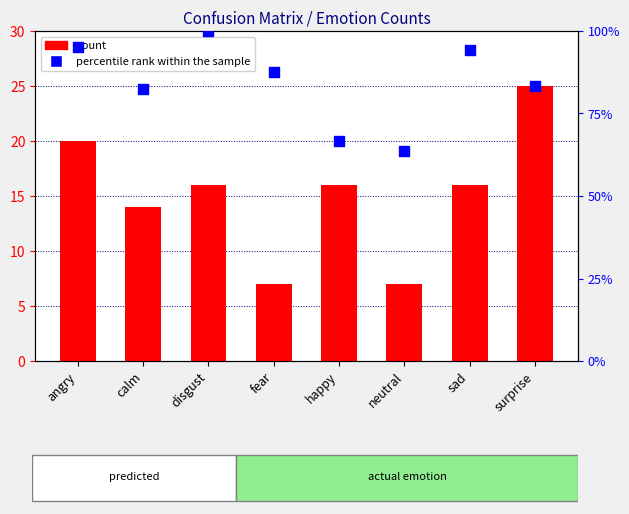

At how many categories does at least one series exceed 59?

8